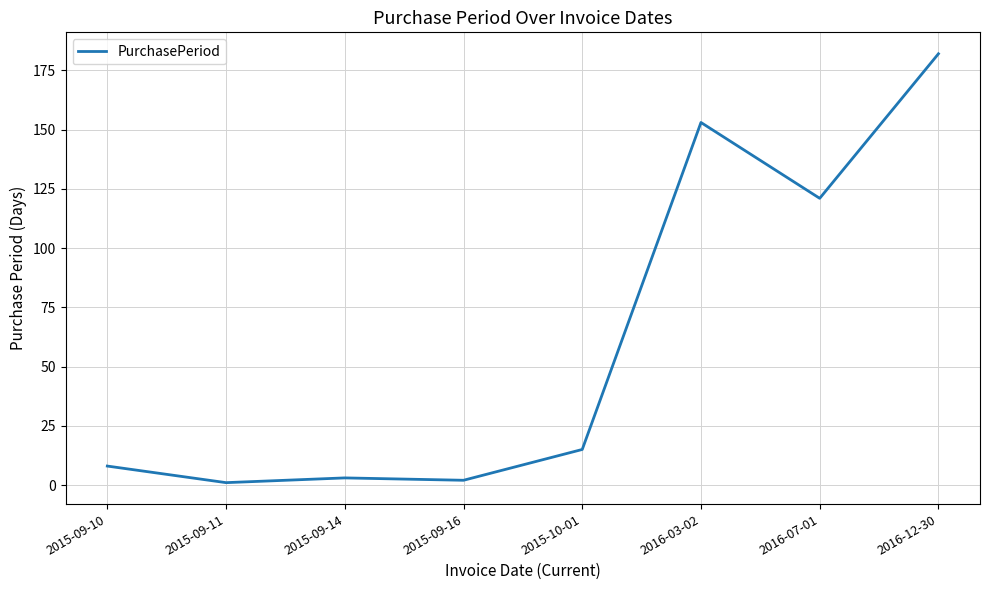

What is the change in value from 2015-09-10 to 2016-03-02?

+145